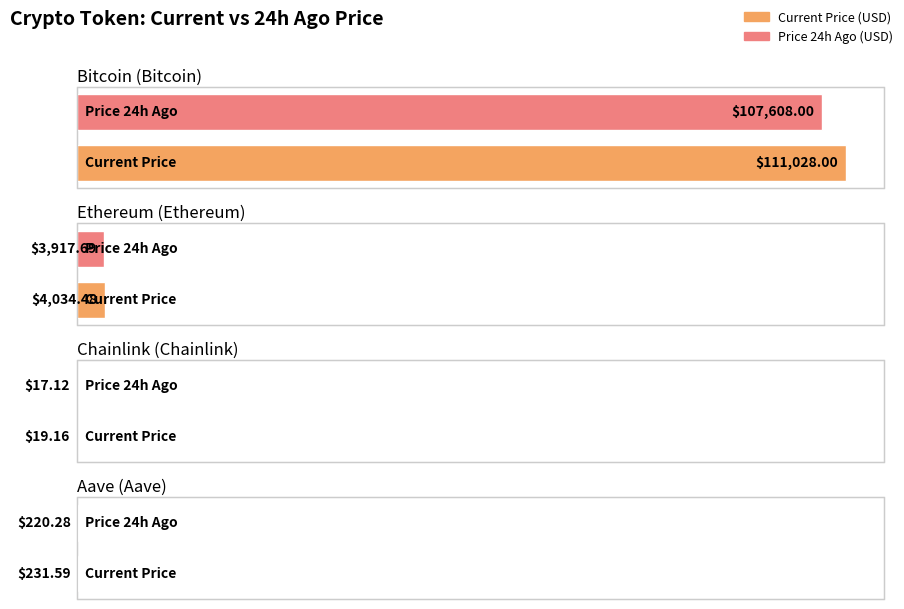

How many groups of bars are there?

4